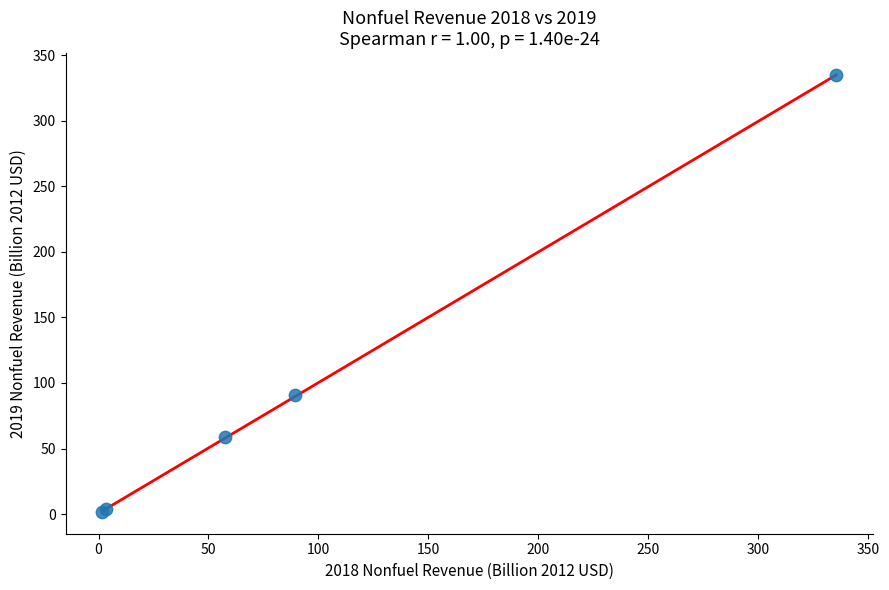

What Y value in the scatter plot is closest to 168?

90.6